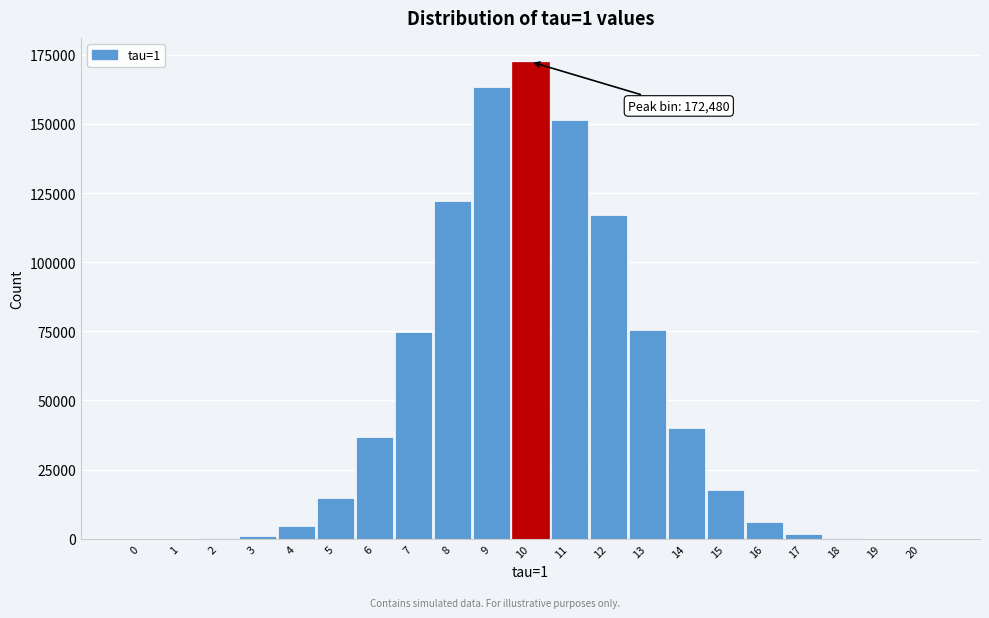

What is the maximum value shown in the chart?

172480